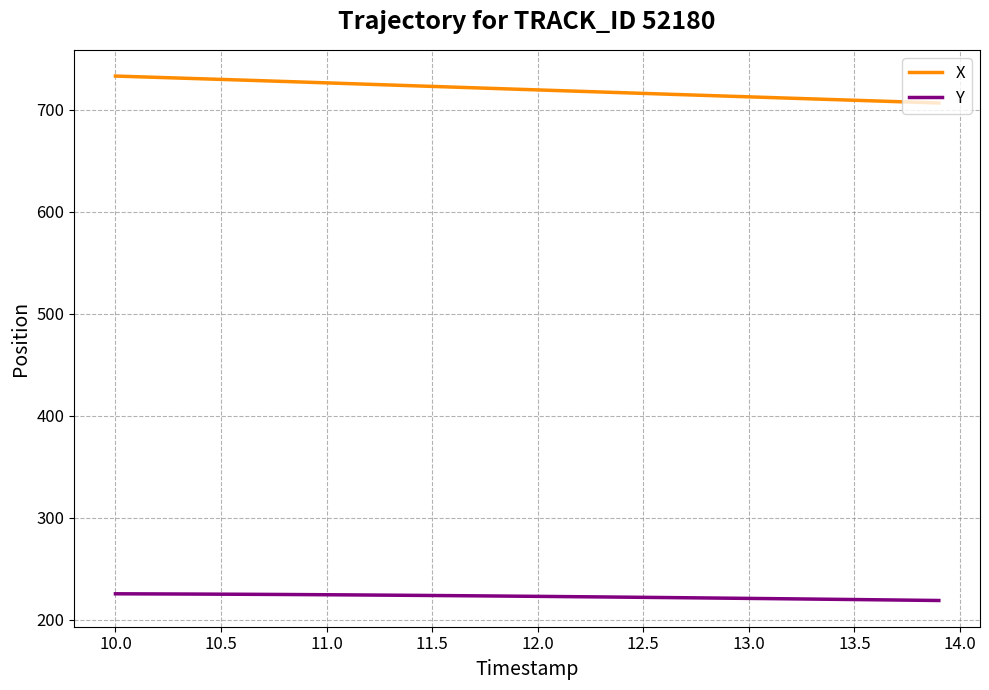

List the series in order of their overall mean, lowest first.

Y, X